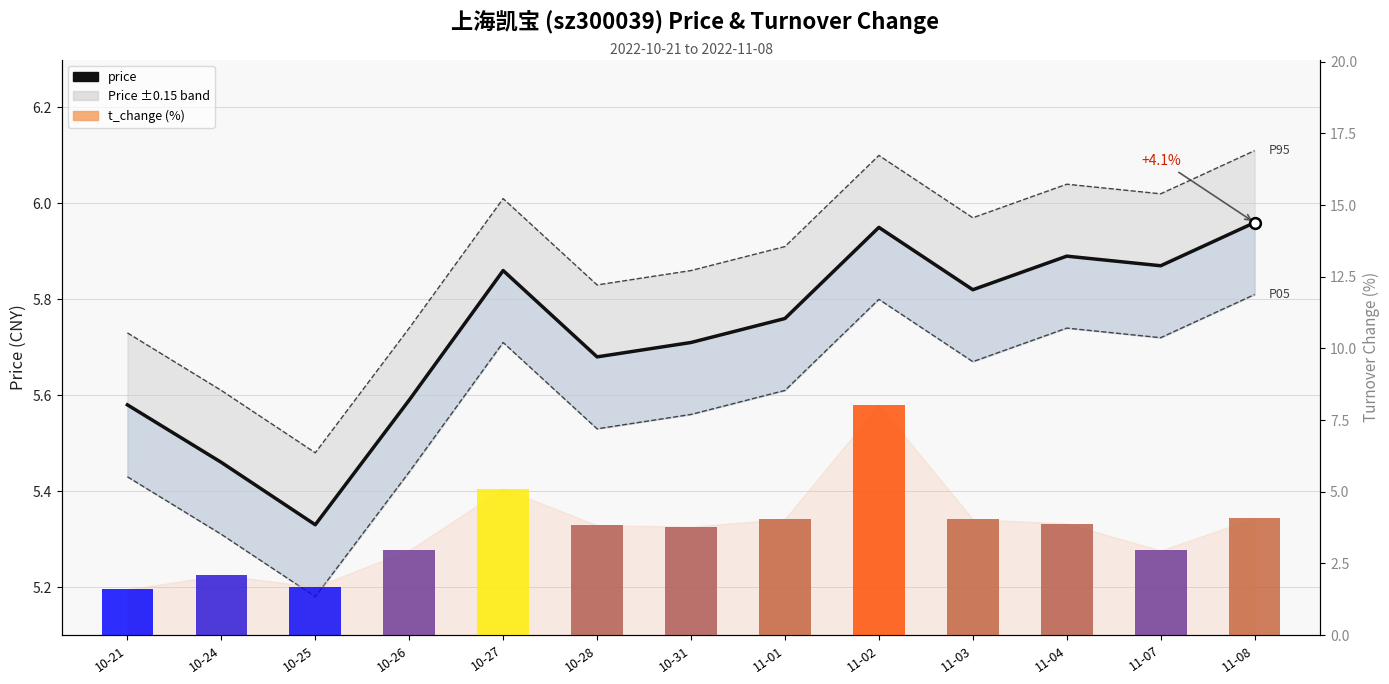

What is the change in value from 10-24 to 11-03?

+0.4